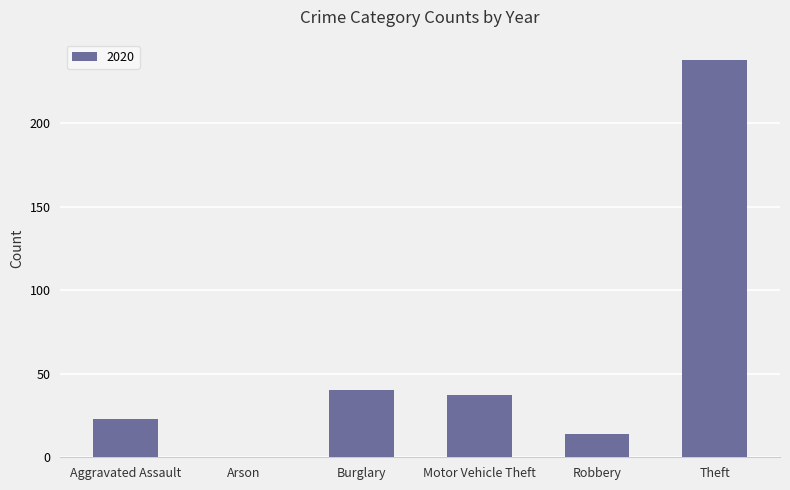

How many positive values are there?

5